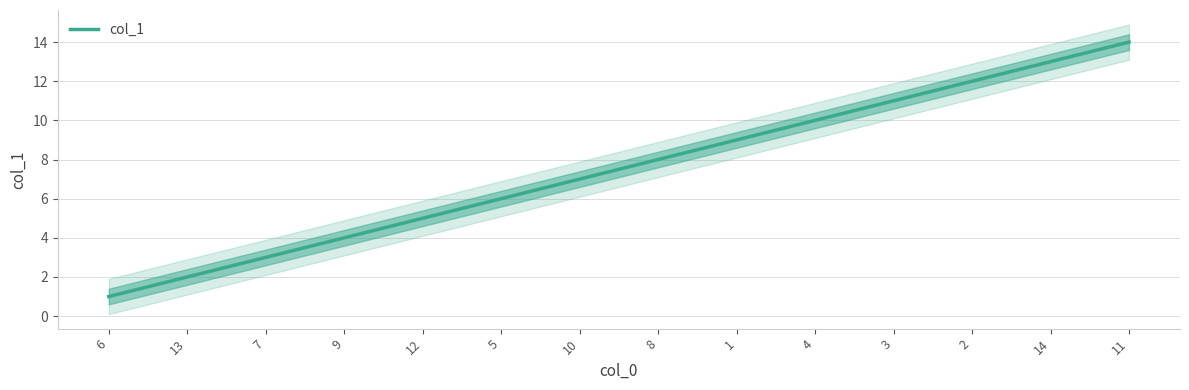

What position from the right is 12?

10